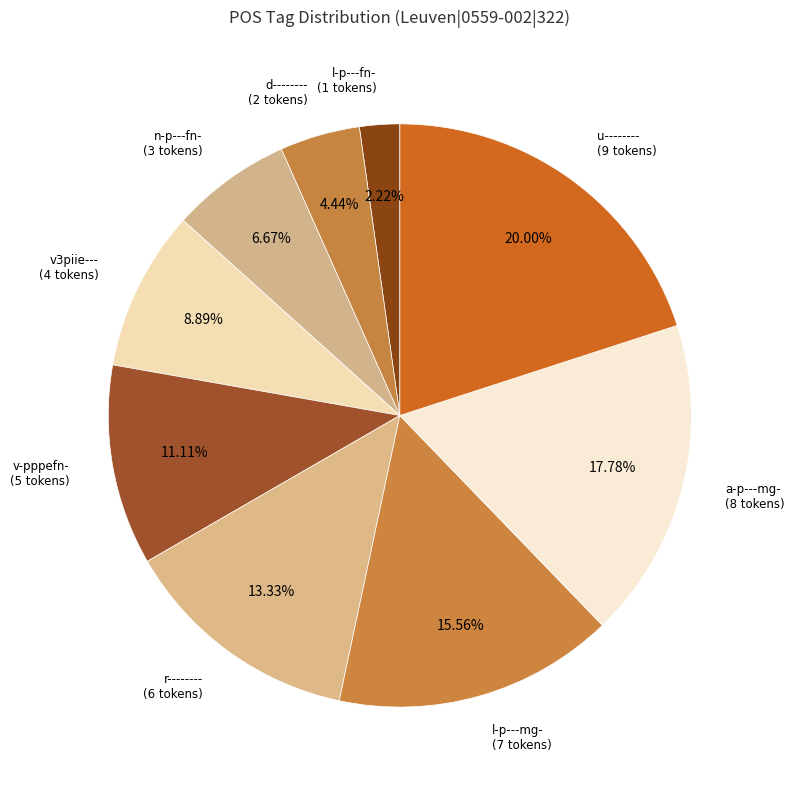

Which has a higher value, v3piie--- or u--------?

u--------